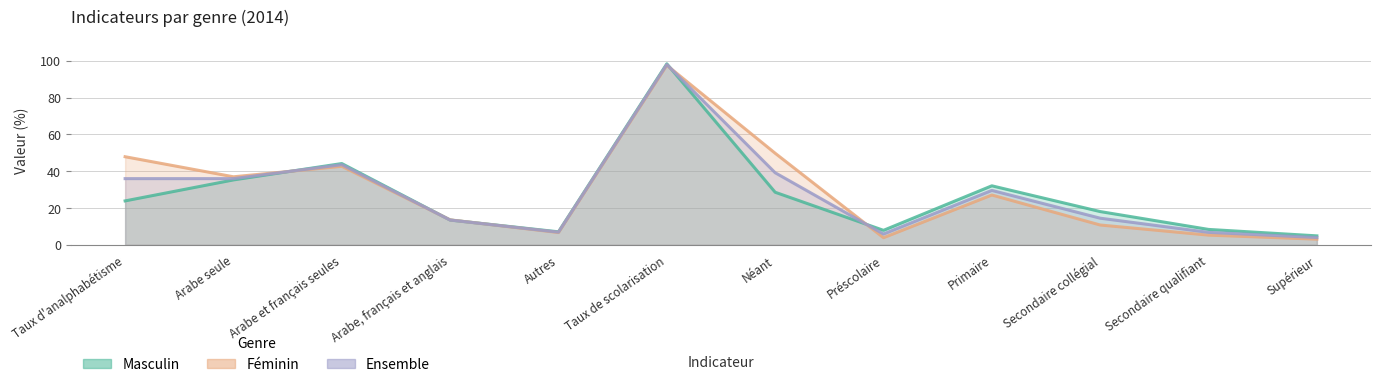

Which series has the largest total across all categories?

Féminin